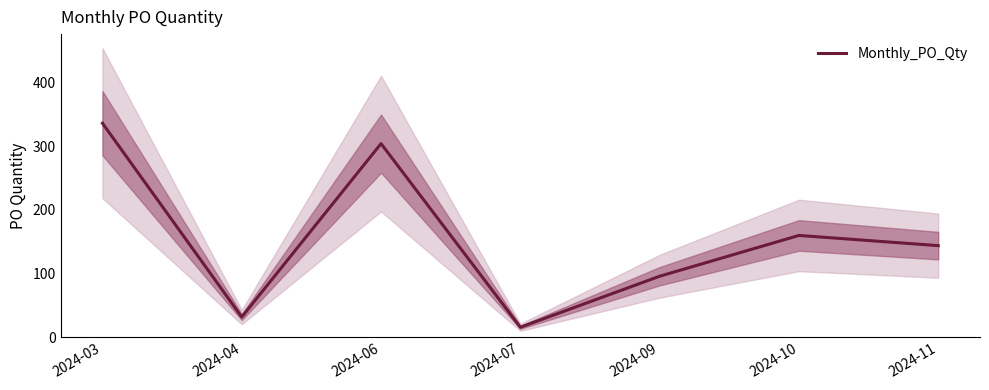

Rank the categories by value from highest to lowest.

2024-03, 2024-06, 2024-10, 2024-11, 2024-09, 2024-04, 2024-07